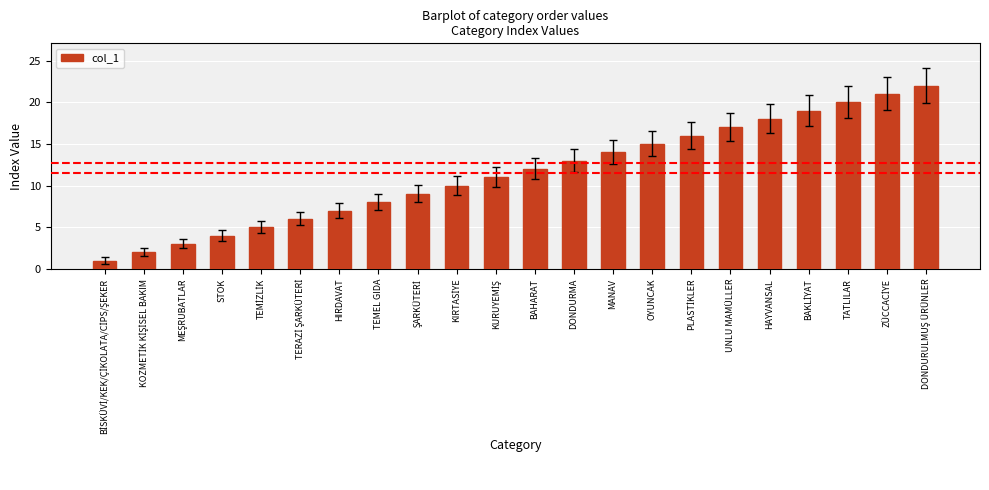

The value at DONDURMA is 23. True or false?

False